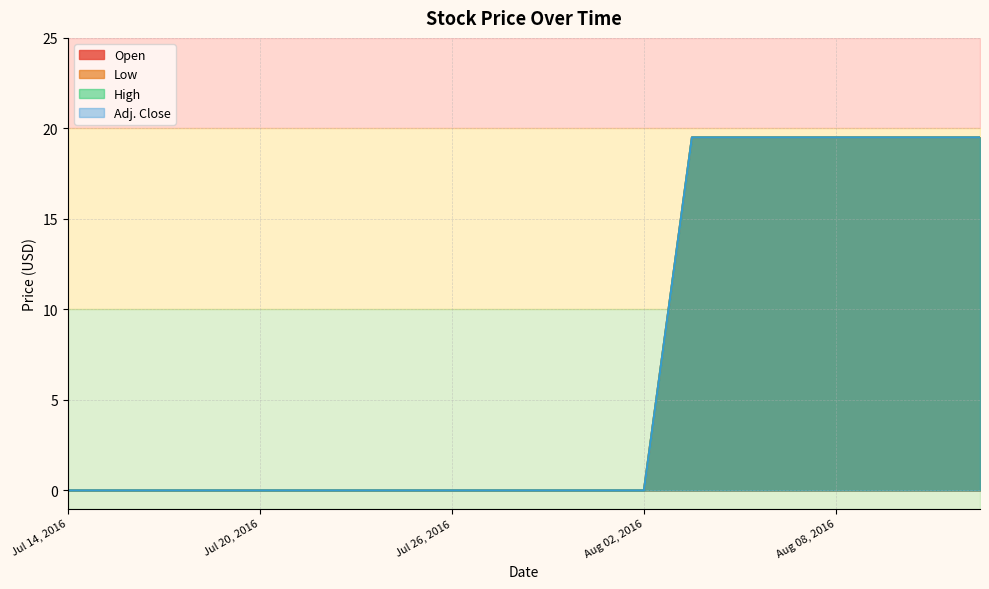

Rank the categories by Adj. Close value from lowest to highest.

Jul 14, 2016, Jul 15, 2016, Jul 18, 2016, Jul 19, 2016, Jul 20, 2016, Jul 21, 2016, Jul 22, 2016, Jul 25, 2016, Jul 26, 2016, Jul 27, 2016, Jul 28, 2016, Jul 29, 2016, Aug 02, 2016, Aug 03, 2016, Aug 04, 2016, Aug 05, 2016, Aug 08, 2016, Aug 09, 2016, Aug 10, 2016, Aug 11, 2016